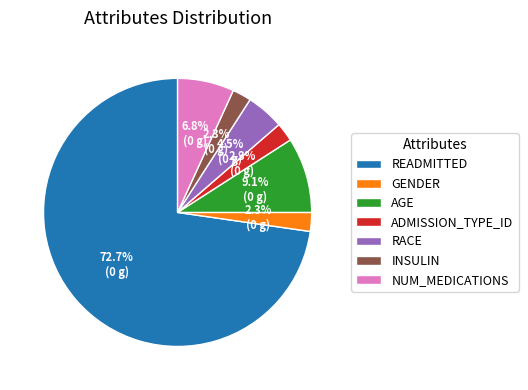

What is the majority slice?

READMITTED